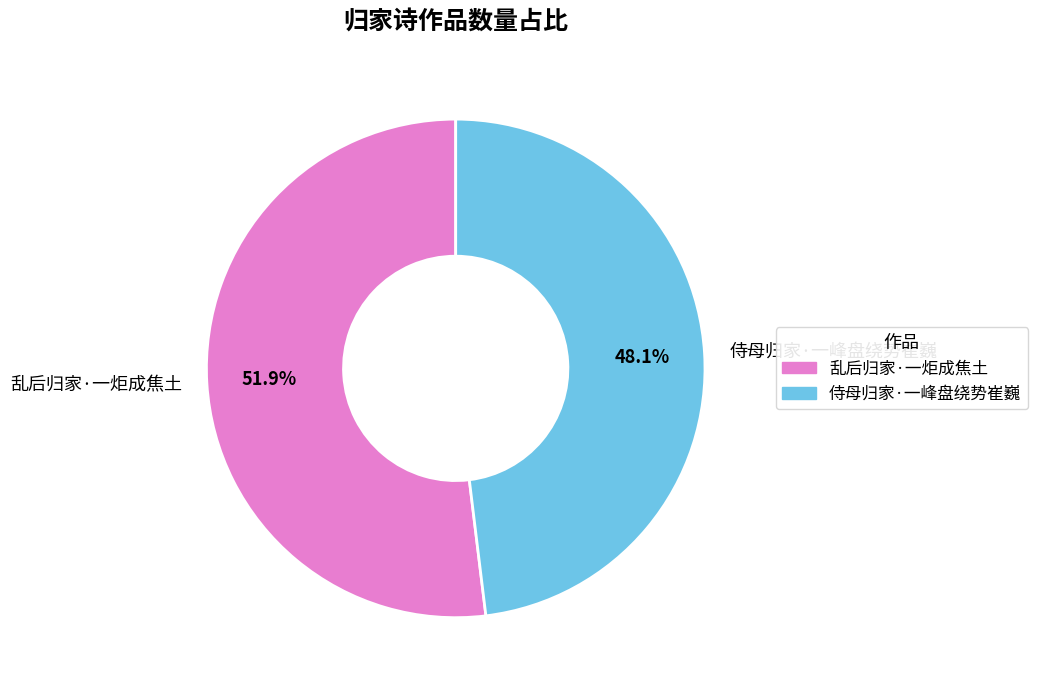

To the nearest percent, what is the difference between the largest and smallest slice percentages?

4%